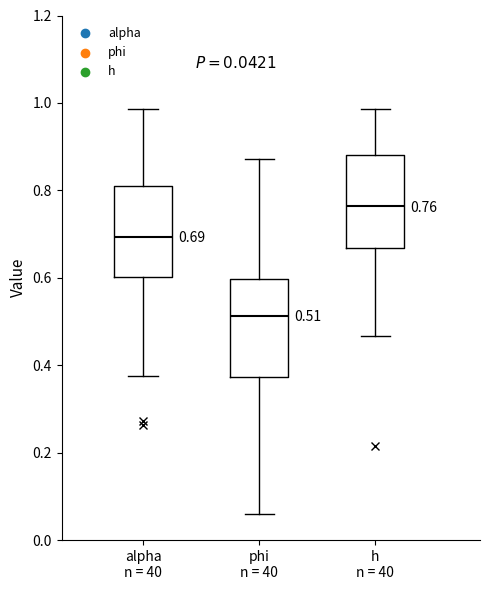

Which box's median line is the lowest?

phi n = 40